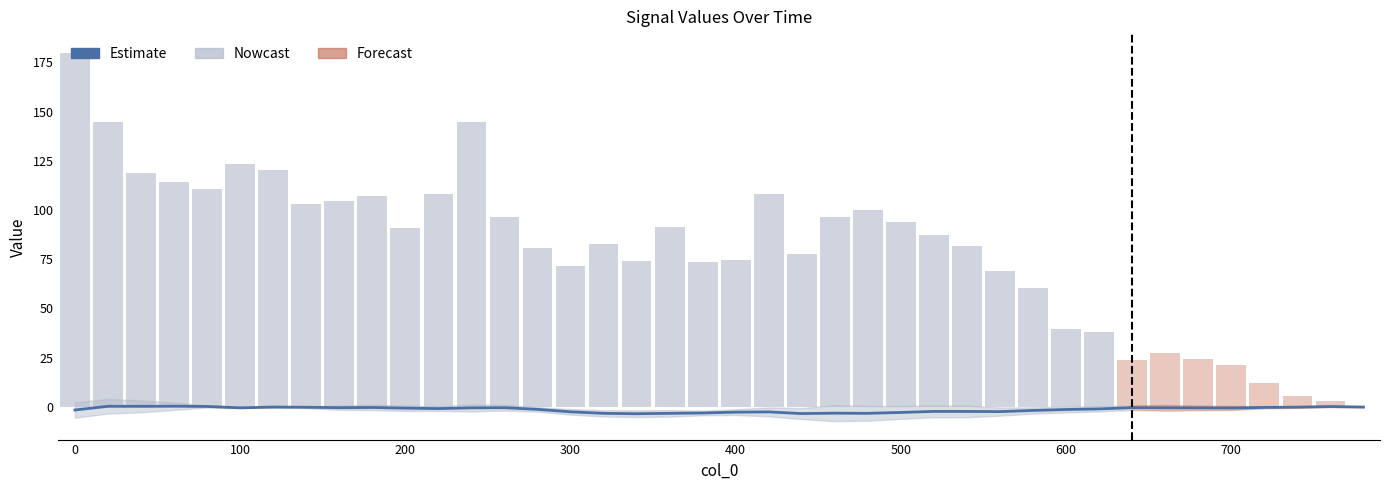

What is the difference between the maximum and minimum values?

3.8